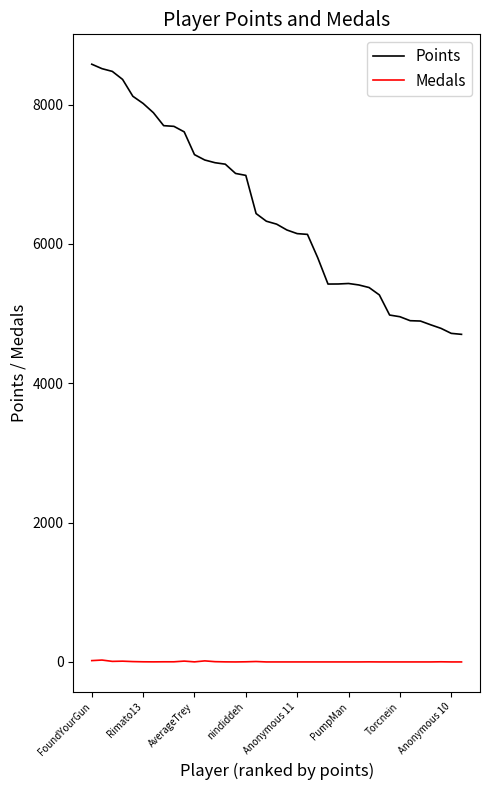

Does the chart display data point markers on the line(s)?

No